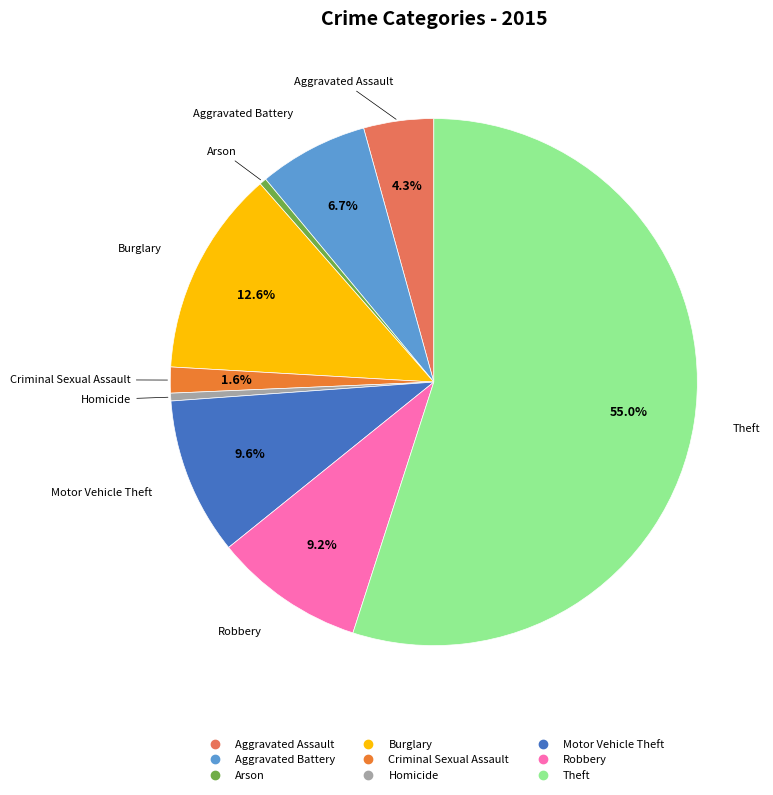

Which slice is the largest?

Theft